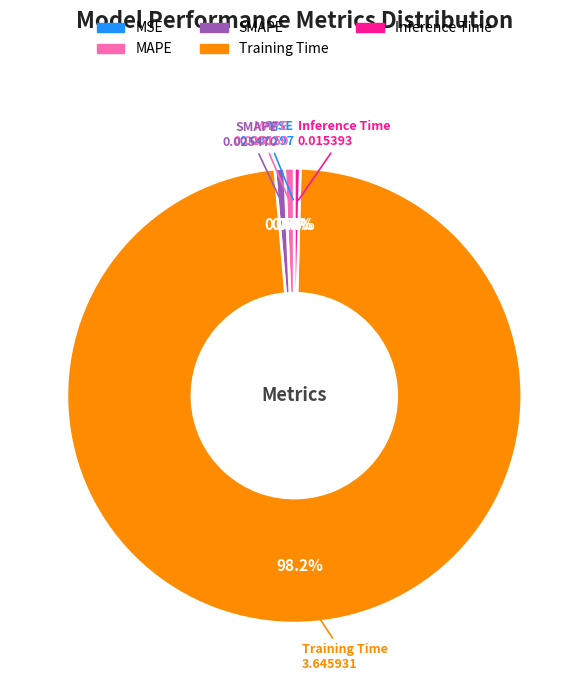

Combined, what portion of the pie is Inference Time and Training Time?

98.6%